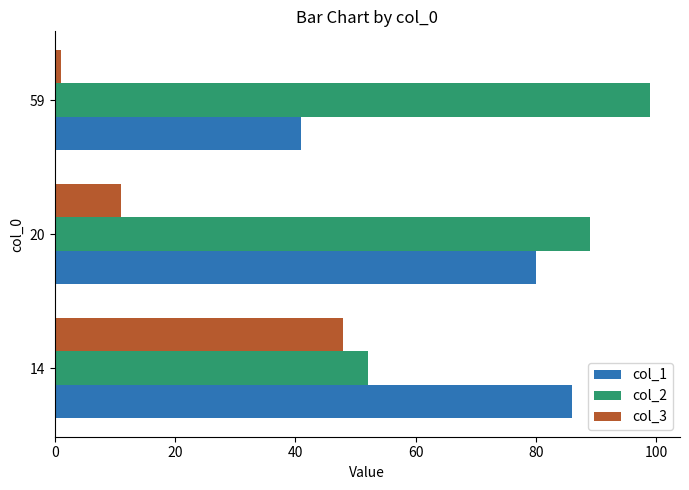

What is the minimum value shown in the chart?

1